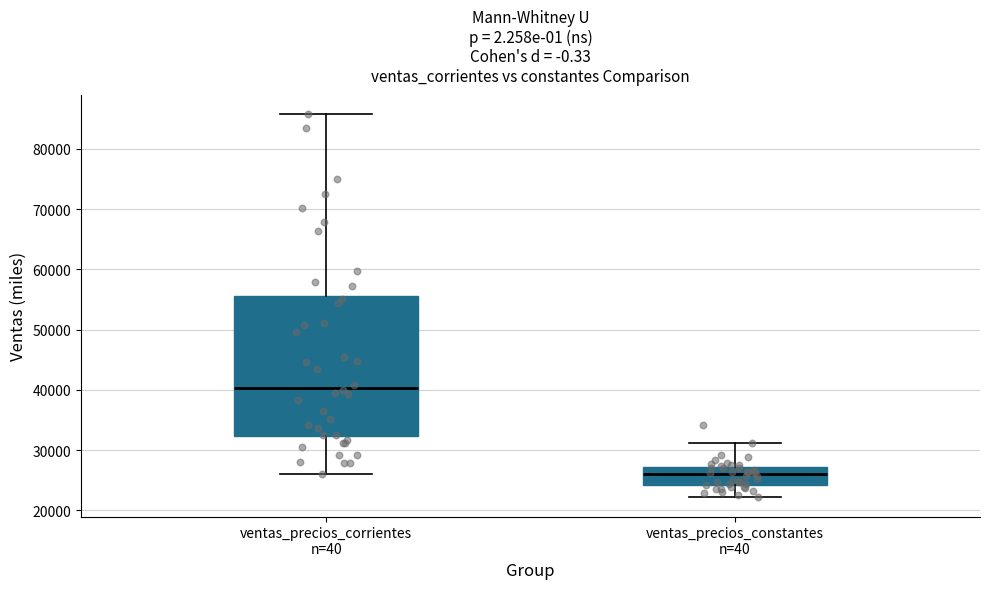

Which box's median line is the lowest?

ventas_precios_constantes n=40